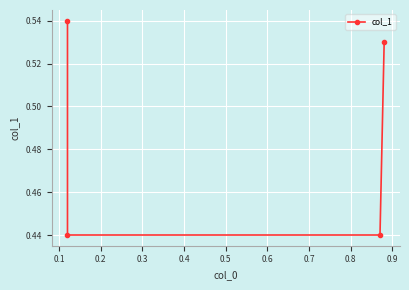

How many lines are shown in the chart?

1